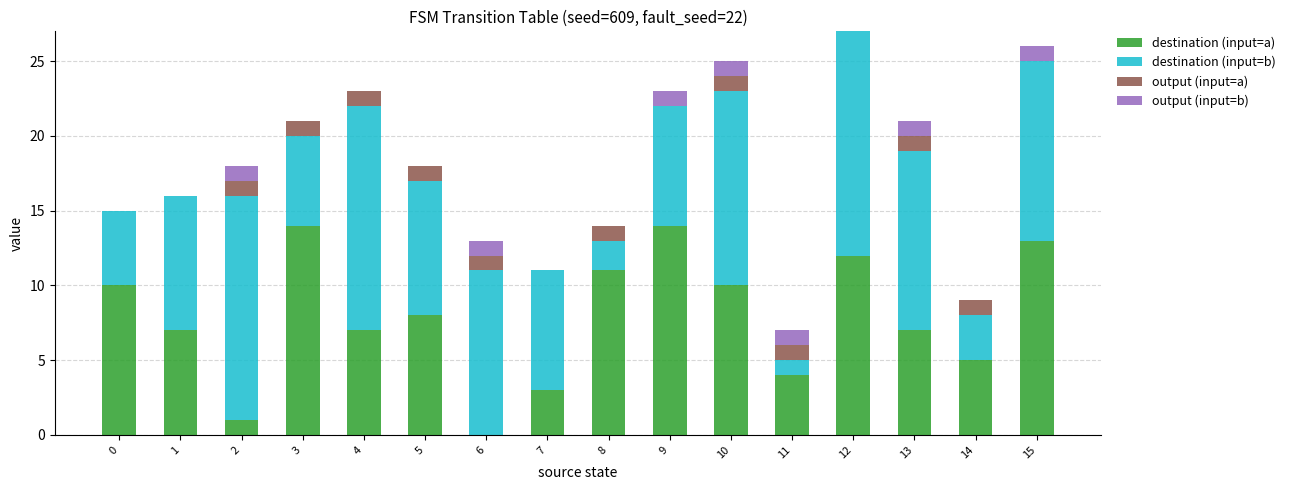

What is the highest value of the destination (input=a) series?

14